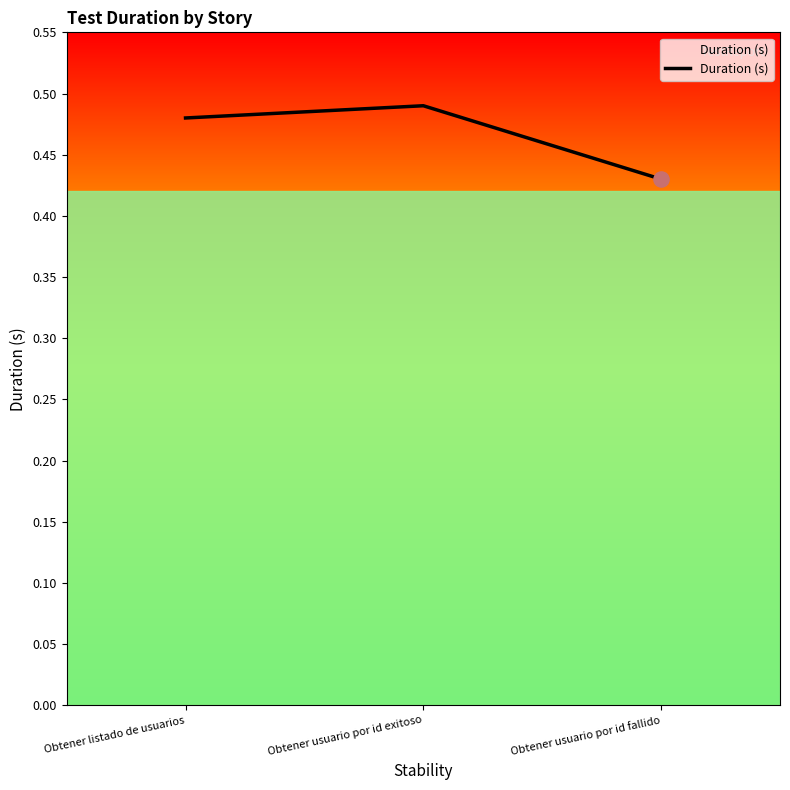

What is the change in value from Obtener usuario por id exitoso to Obtener usuario por id fallido?

-0.1